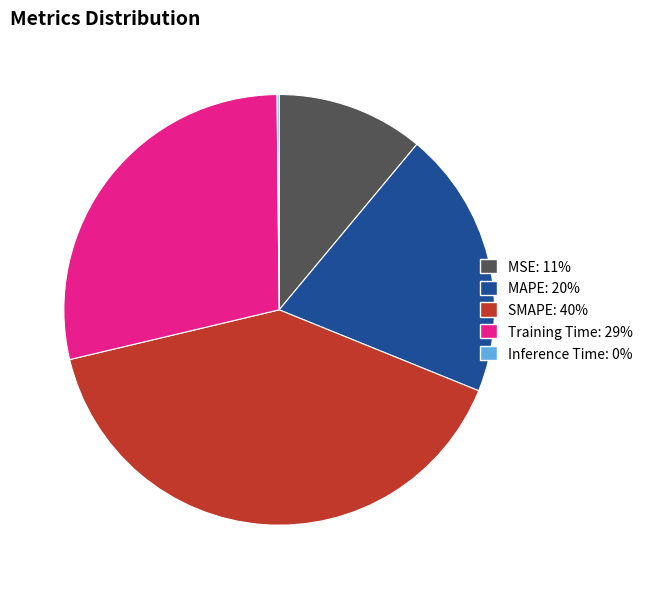

What is the ratio of the value at SMAPE: 40% to the value at MAPE: 20%?

2.0